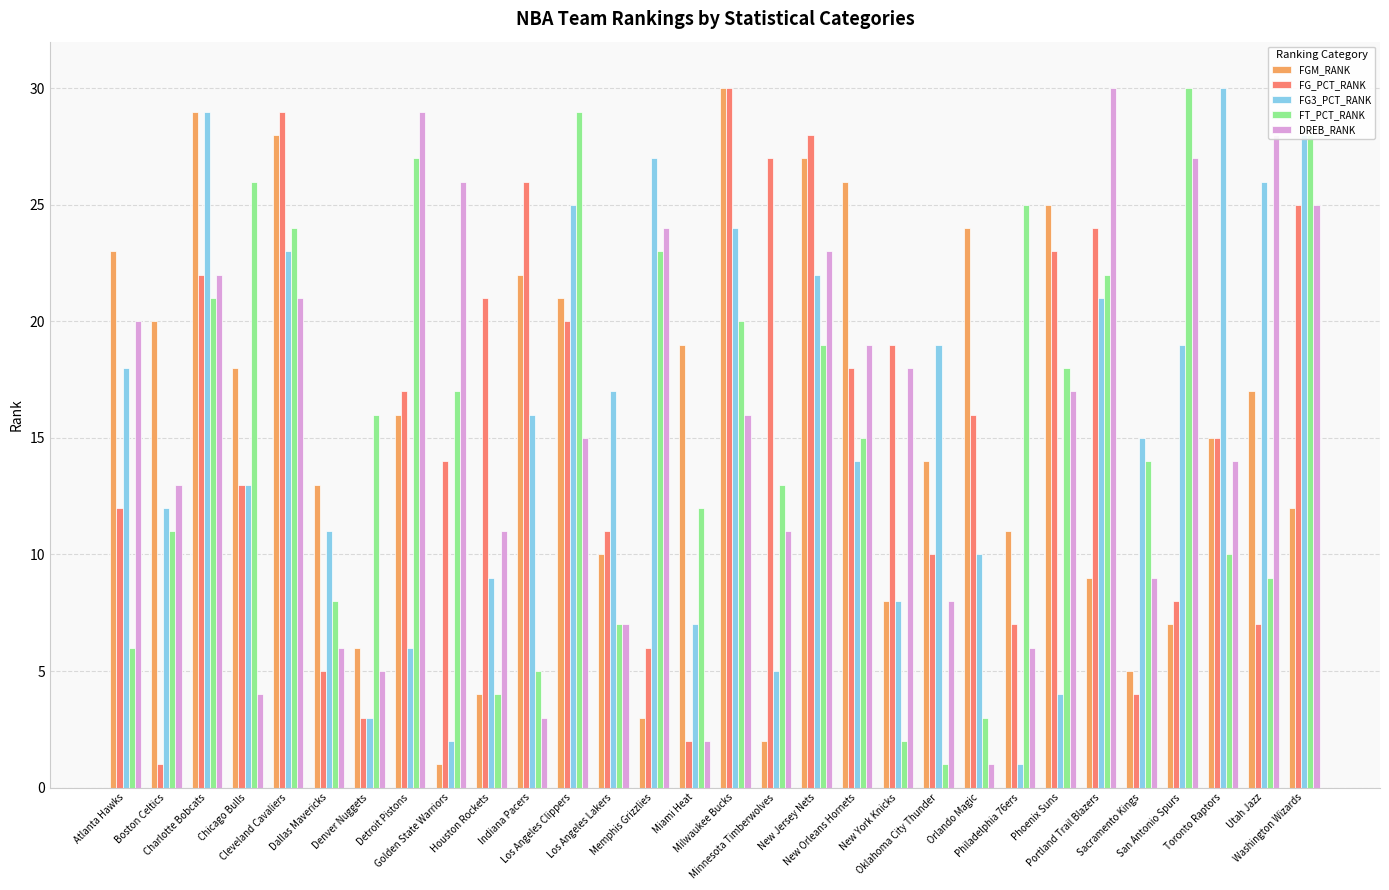

Which category has the lowest value in the FG3_PCT_RANK series?

Philadelphia 76ers